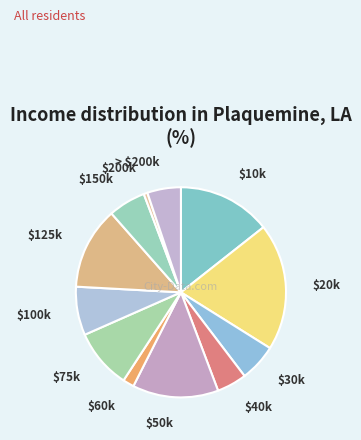

How many segments does this pie chart have?

12